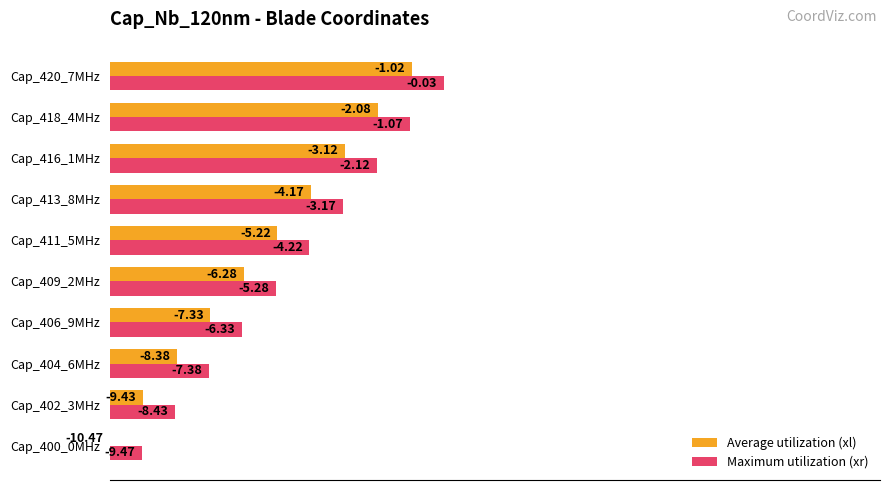

What are all the series names shown in the legend?

Average utilization (xl), Maximum utilization (xr)